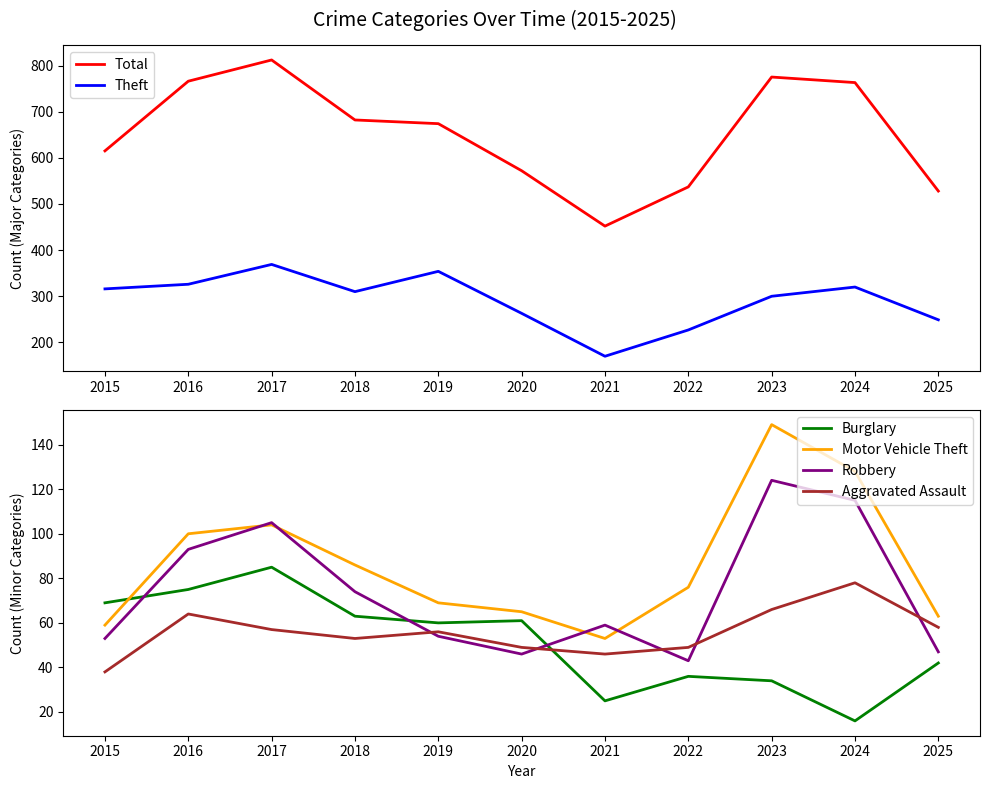

Which label corresponds to the smallest value in the chart?

2024